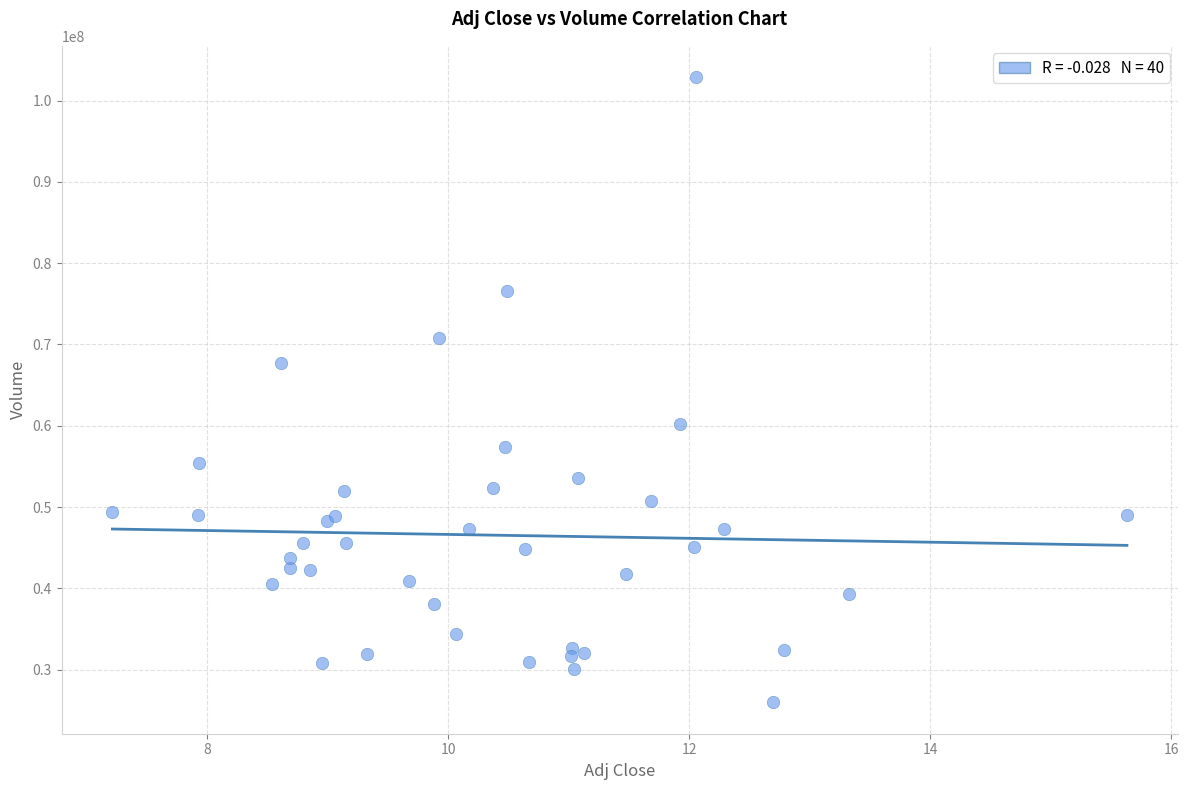

What Y value in the scatter plot is closest to 64425450?

67699600